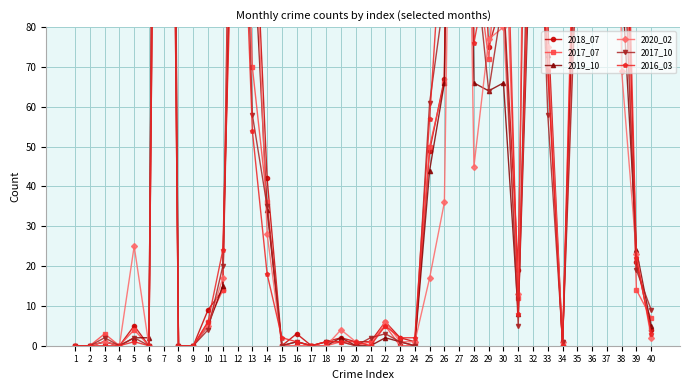

How many data points does each series have?

40